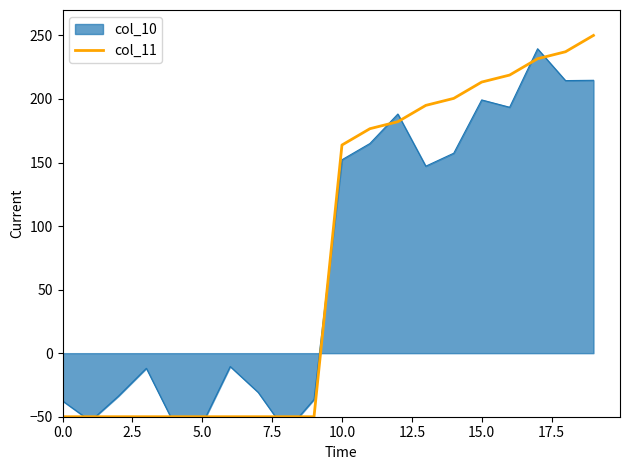

The col_11 series shows 163.8 at 10.0. True or false?

True